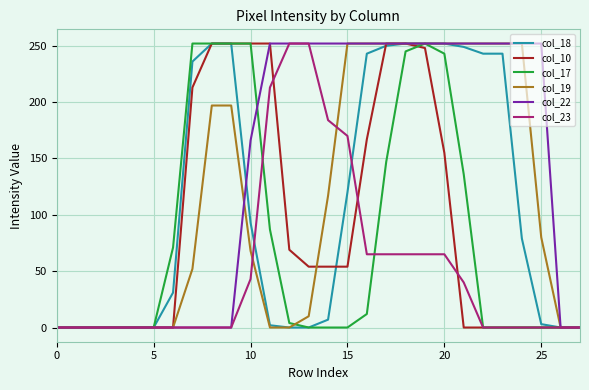

What are all the series names shown in the legend?

col_18, col_10, col_17, col_19, col_22, col_23